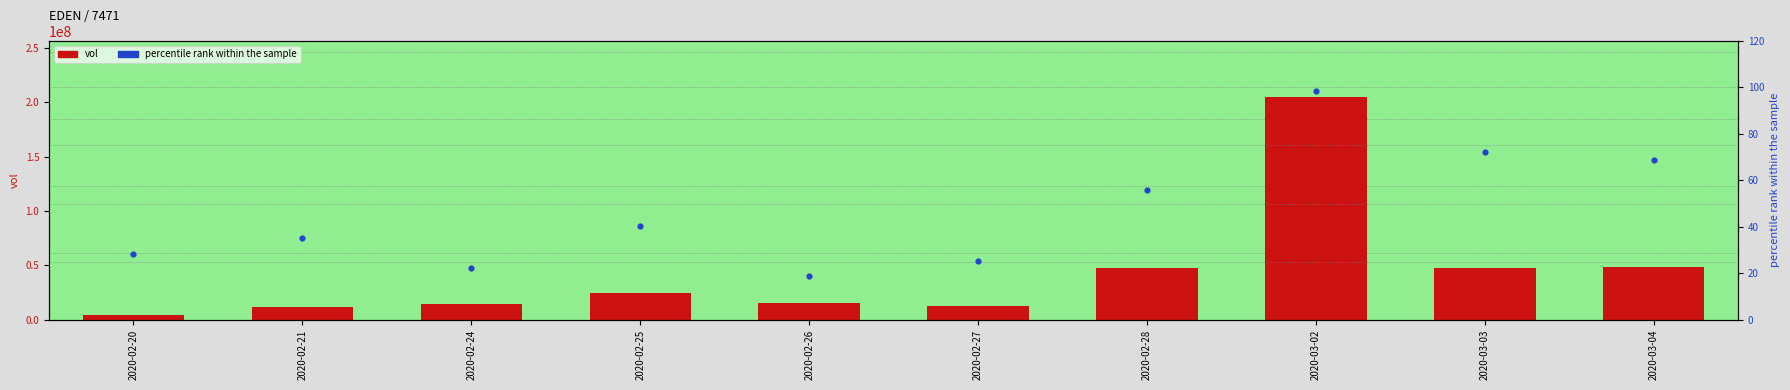

Which series has the largest total across all categories?

vol